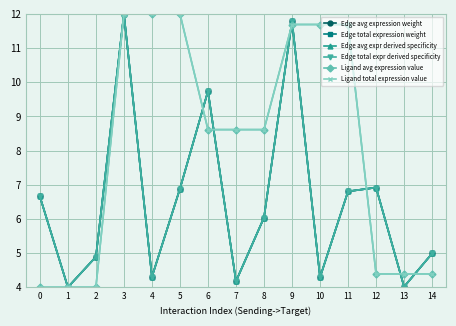

Does the chart have visible grid lines?

Yes